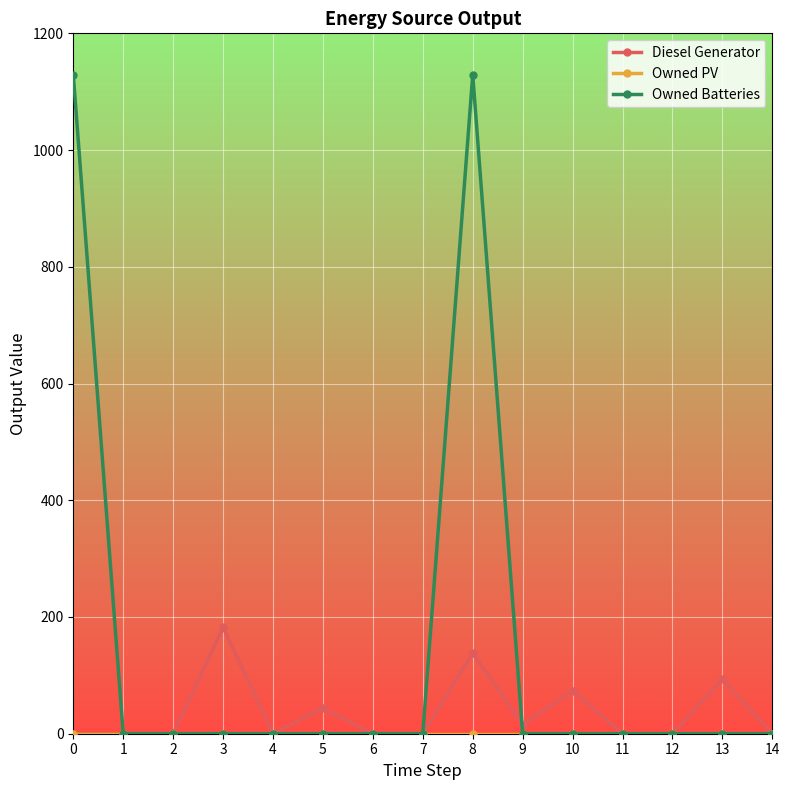

What is the difference between the highest and lowest values at 0?

1129